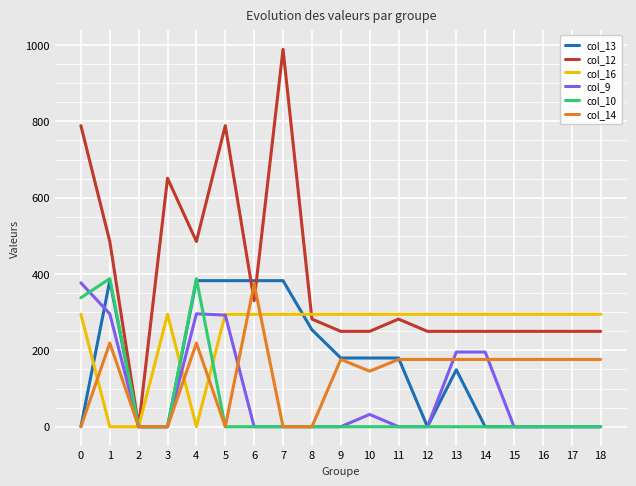

What is the spread (max minus min) of values at 0?

788.9